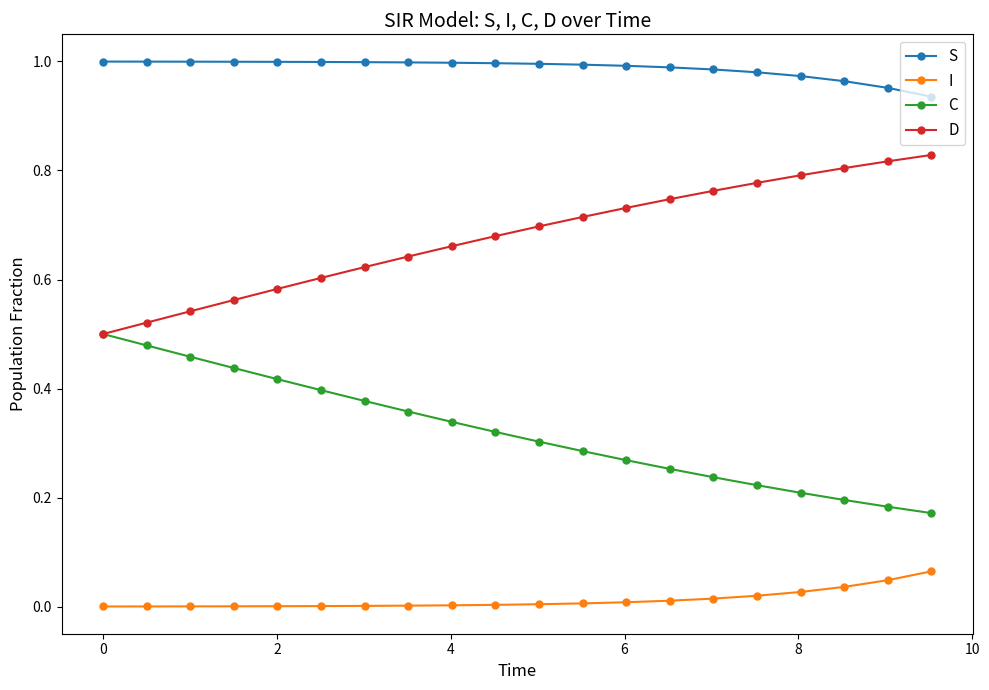

Is this an area chart (filled region under the line)?

No